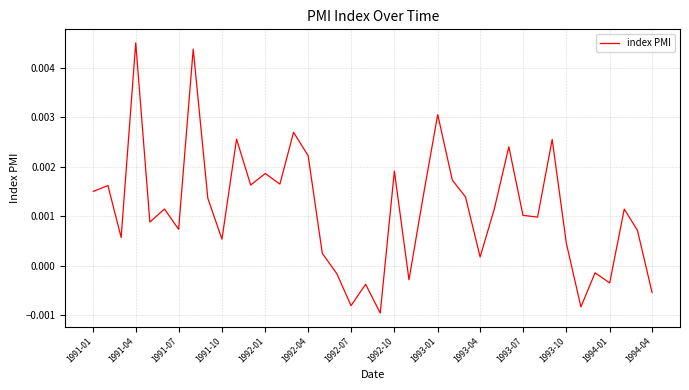

Which category has the highest value across all series?

1991-04